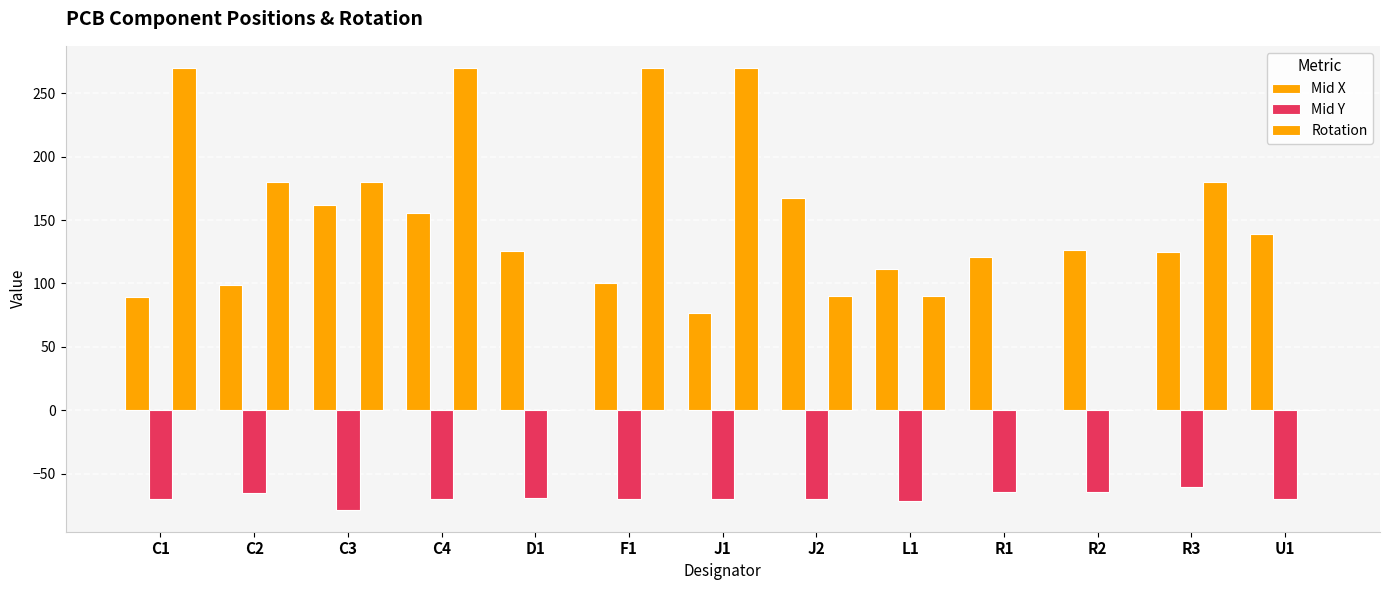

How many groups of bars are there?

13